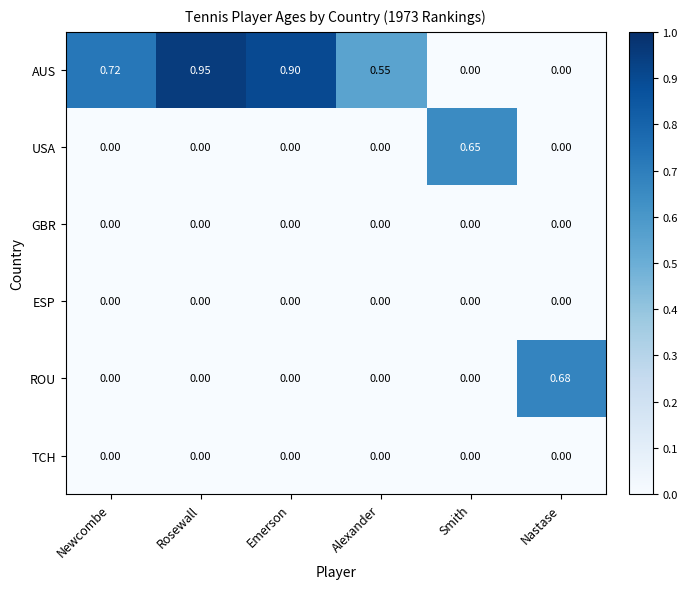

Which category has the highest value in the ROU series?

Nastase